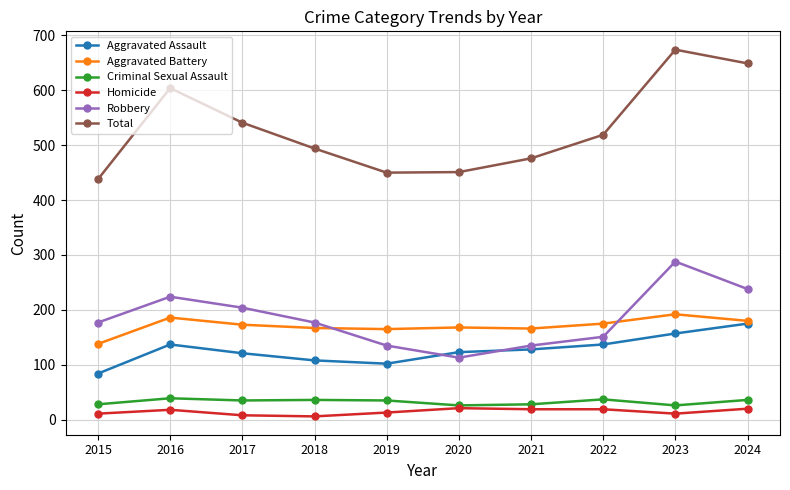

True or false: Aggravated Battery has more than 0 interior local peaks.

True